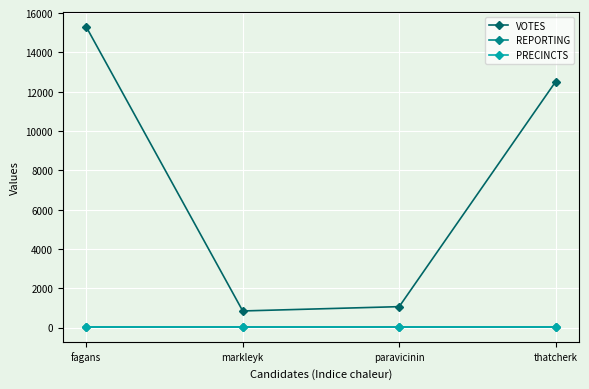

Is this an area chart (filled region under the line)?

No